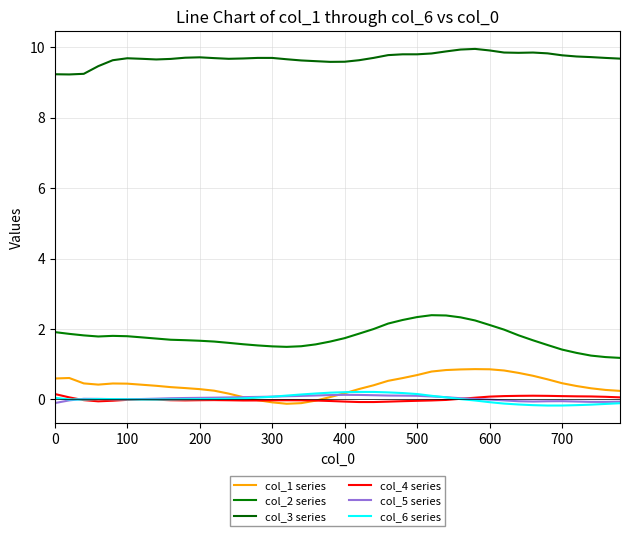

True or false: col_2 series and col_3 series intersect in this chart.

False